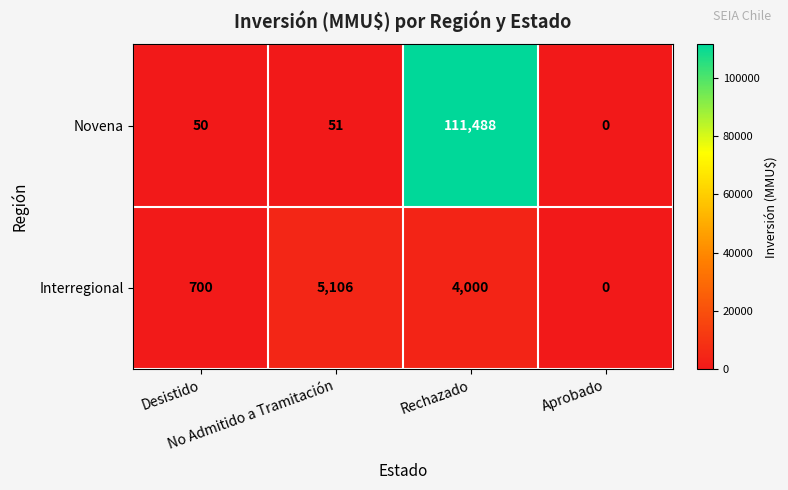

List the series in order of their peak value, lowest first.

Interregional, Novena